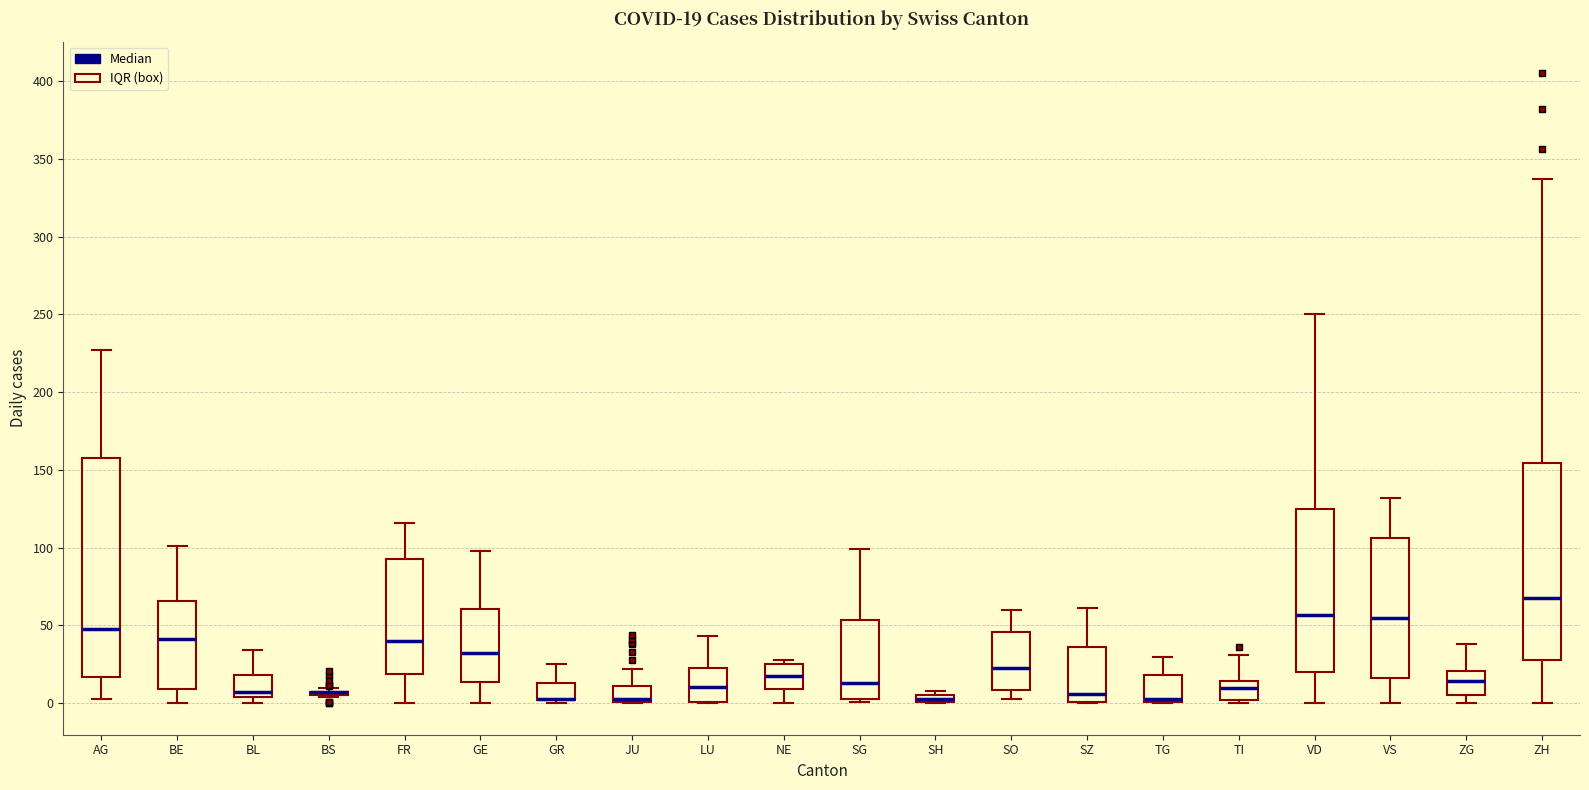

Which box is the tallest, from its lower edge to its upper edge?

AG